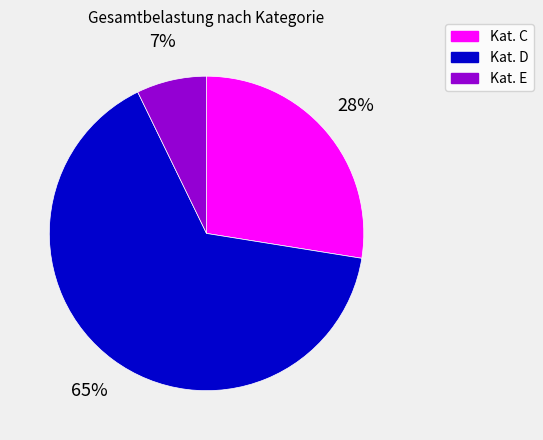

What is the majority slice?

Kat. D